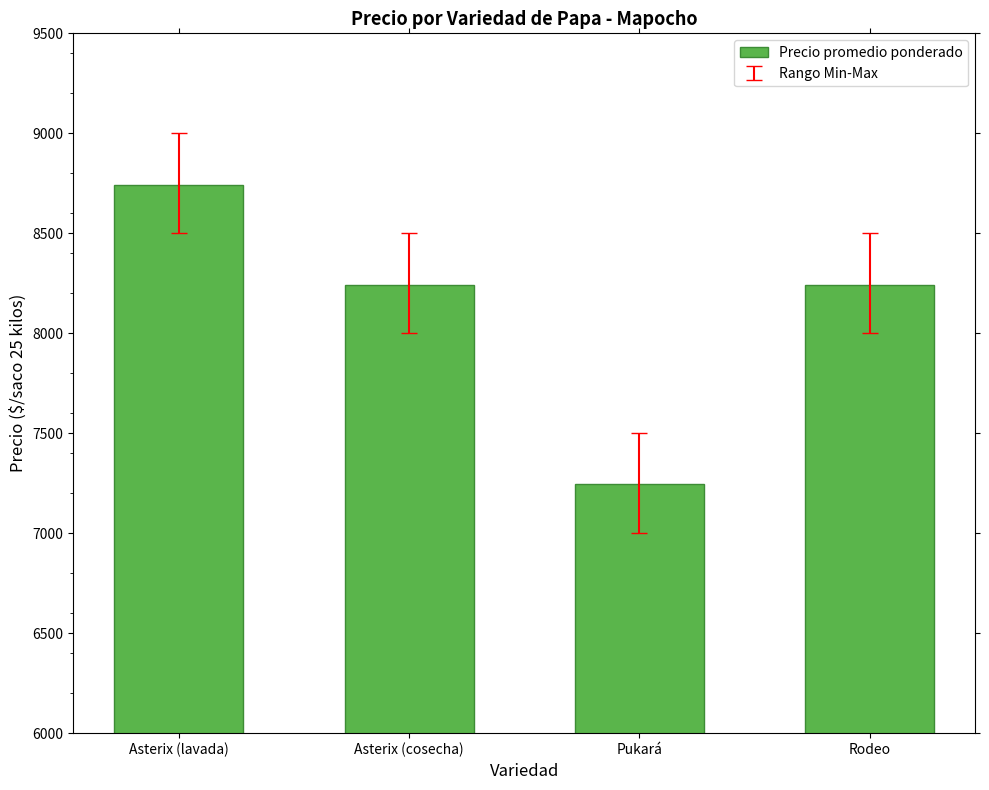

What is the maximum value shown in the chart?

8741